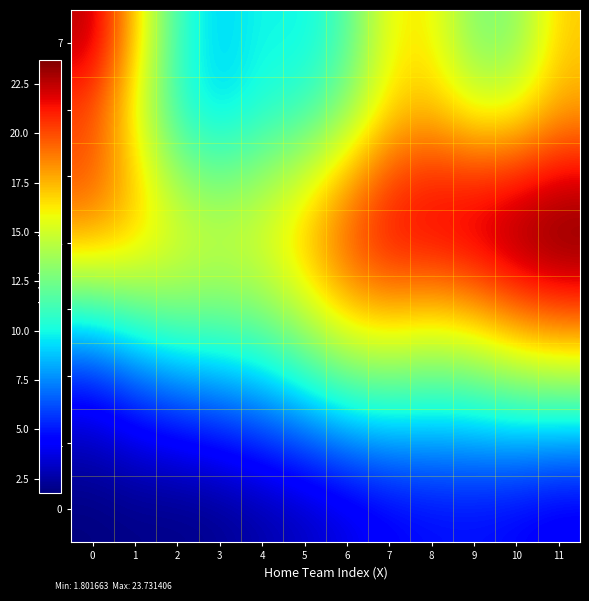

Reading right to left, transcribe all the data shown in this chart.

0: 11=4.2	10=4.6	9=4.8	8=4.7	7=4.4	6=3.8	5=3.1	4=2.7	3=2.2	2=2.0	1=2.0	0=1.8
1: 11=7.9	10=8.2	9=8.0	8=7.9	7=8.0	6=7.4	5=6.3	4=5.5	3=4.7	2=4.2	1=3.7	0=3.0
2: 11=14.1	10=13.7	9=12.6	8=12.3	7=12.8	6=12.4	5=10.7	4=9.3	3=8.6	2=8.1	1=7.0	0=5.6
3: 11=20.3	10=19.5	9=18.0	8=17.3	7=17.8	6=17.1	5=14.8	4=13.0	3=12.6	2=12.7	1=12.0	0=10.9
4: 11=23.7	10=23.1	9=22.1	8=21.5	7=21.3	6=19.7	5=17.1	4=15.3	3=14.6	2=15.4	1=16.7	0=17.4
5: 11=21.9	10=21.0	9=20.6	8=20.9	7=20.1	6=17.5	5=14.9	4=13.4	3=12.3	2=13.4	1=17.0	0=19.8
6: 11=18.0	10=15.7	9=15.5	8=17.4	7=16.8	6=13.2	5=11.0	4=10.4	3=9.3	2=10.7	1=15.9	0=20.2
7: 11=17.0	10=13.0	9=12.8	8=16.3	7=16.0	6=11.6	5=9.7	4=10.1	3=9.0	2=10.8	1=17.3	0=22.6